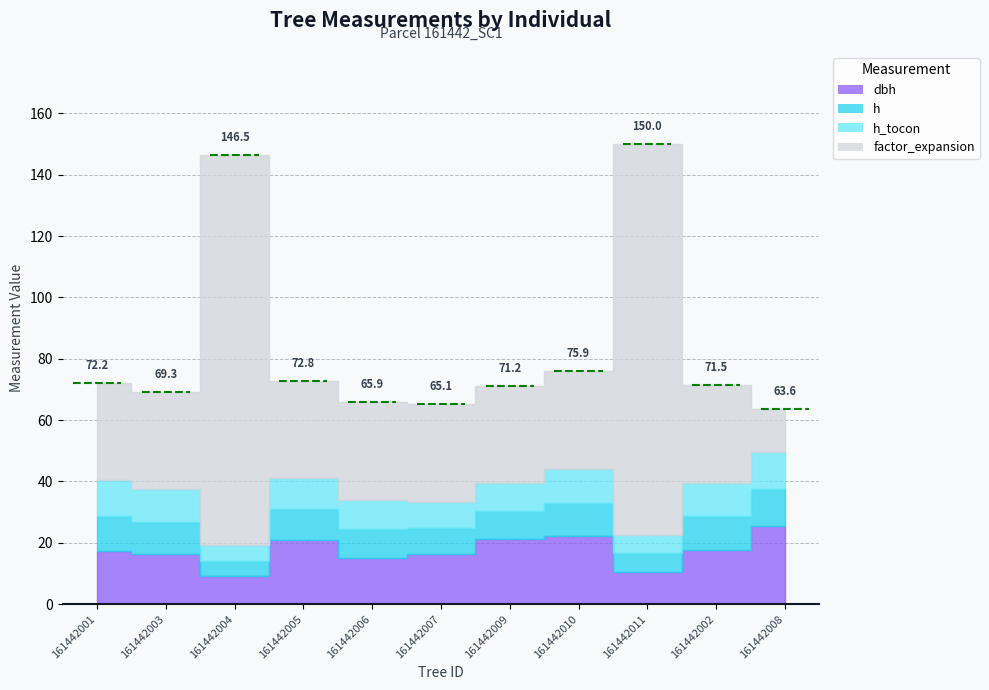

True or false: factor_expansion and h_tocon cross at least once.

False